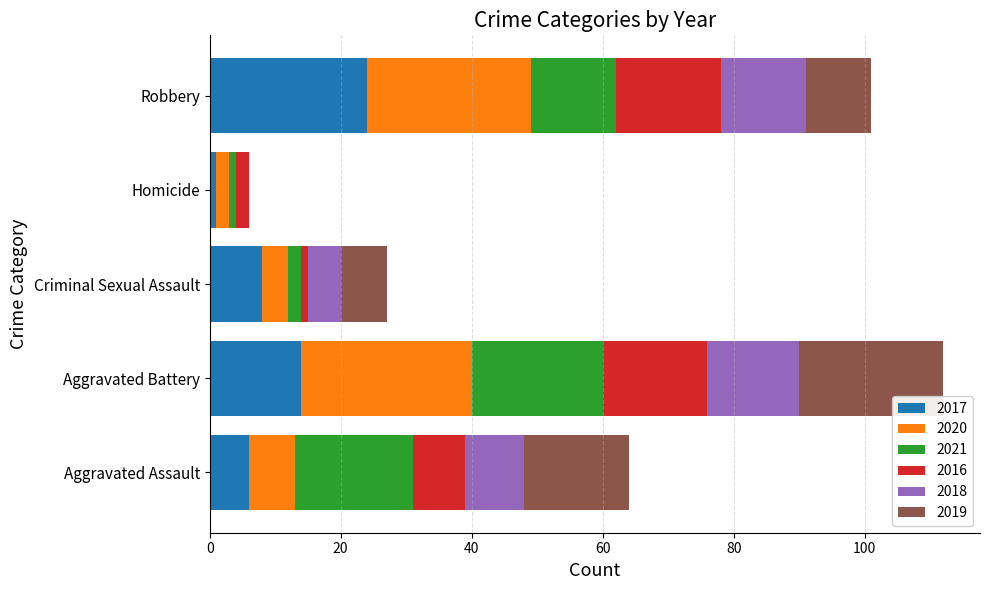

What is the highest value of the 2017 series?

24